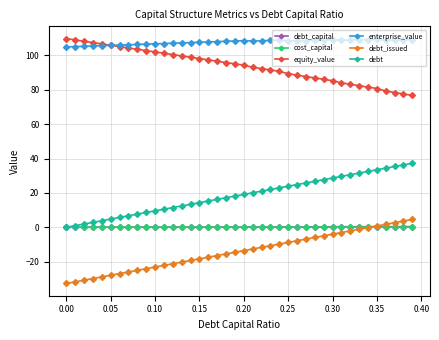

Which series has the largest total across all categories?

enterprise_value